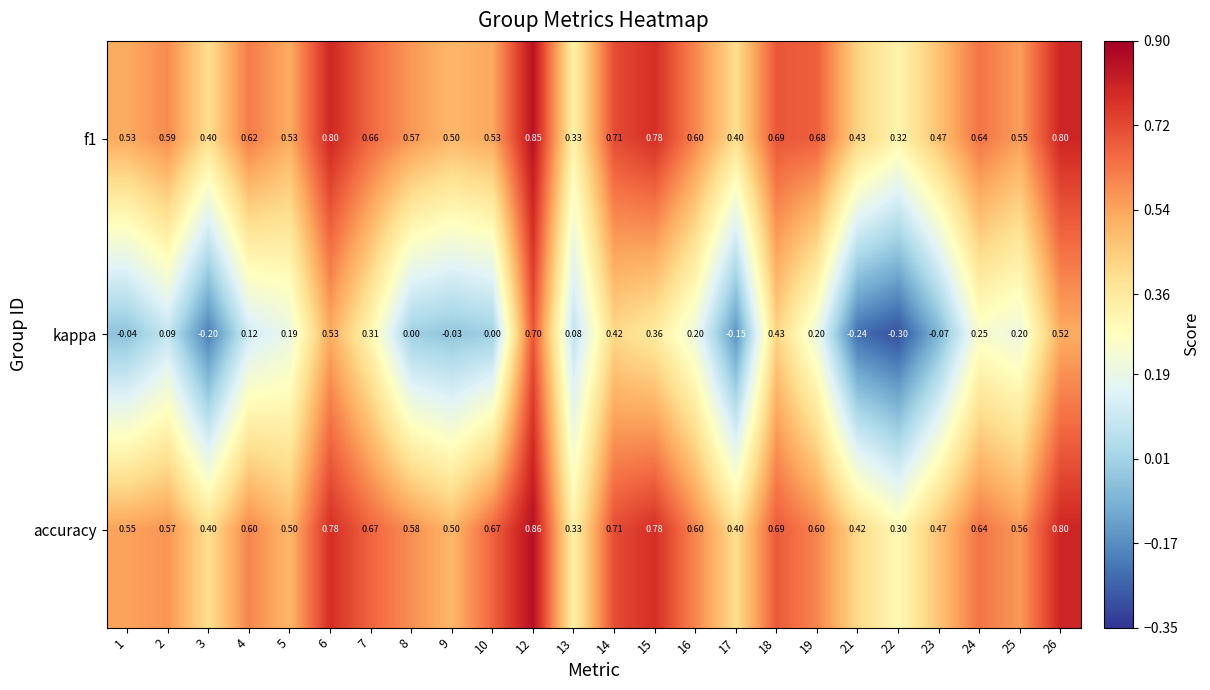

Which series has the widest spread of values?

kappa